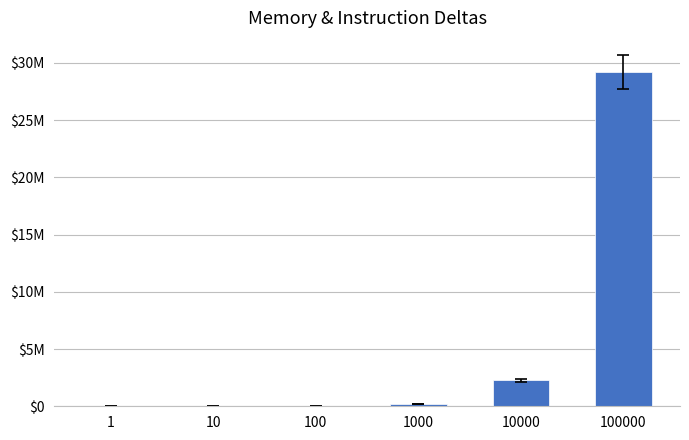

Where does the data first go above 178284?

10000